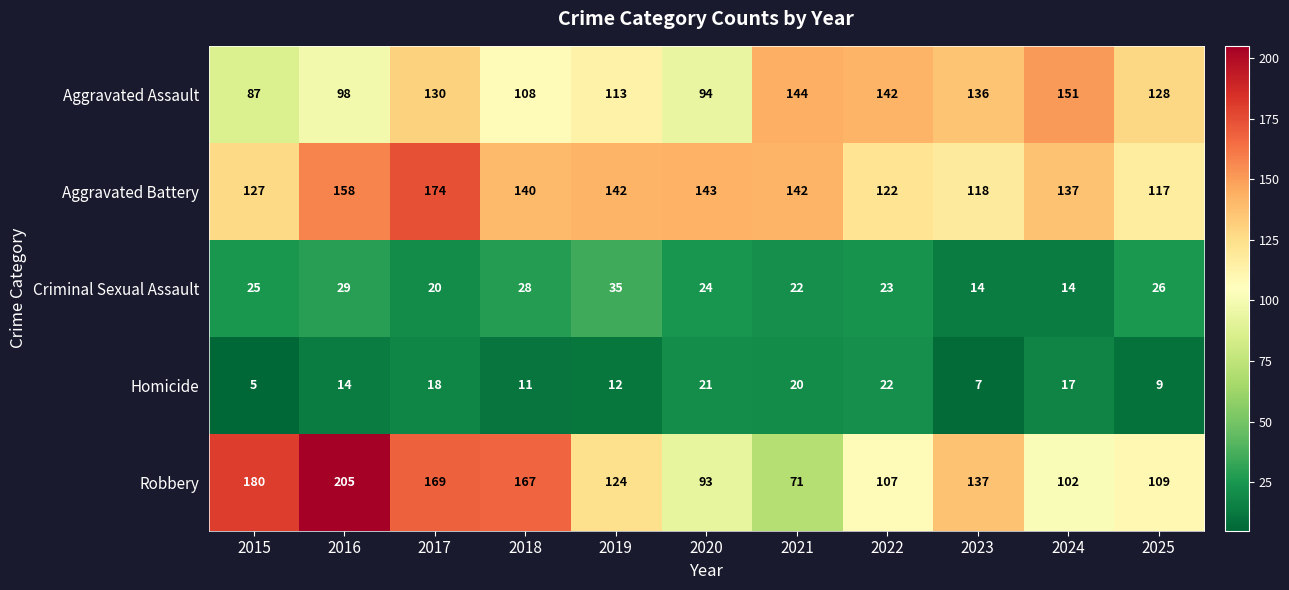

At 2020, list the series in order from largest to smallest.

Aggravated Battery, Aggravated Assault, Robbery, Criminal Sexual Assault, Homicide